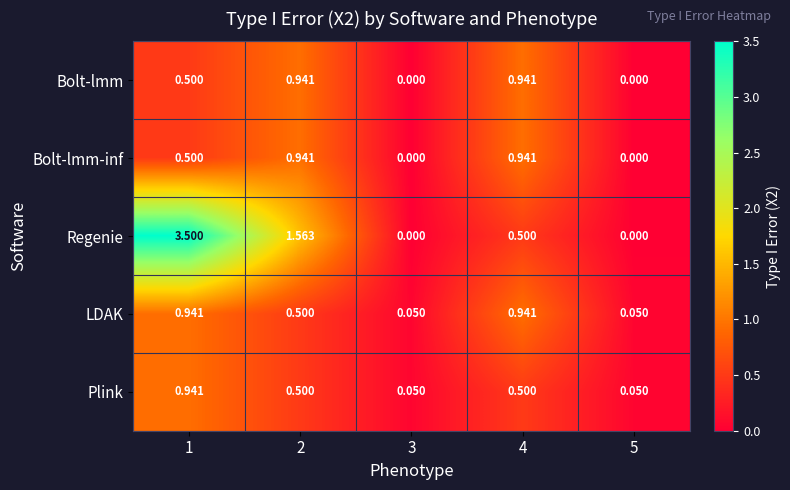

Which series has the largest range (max minus min)?

Regenie